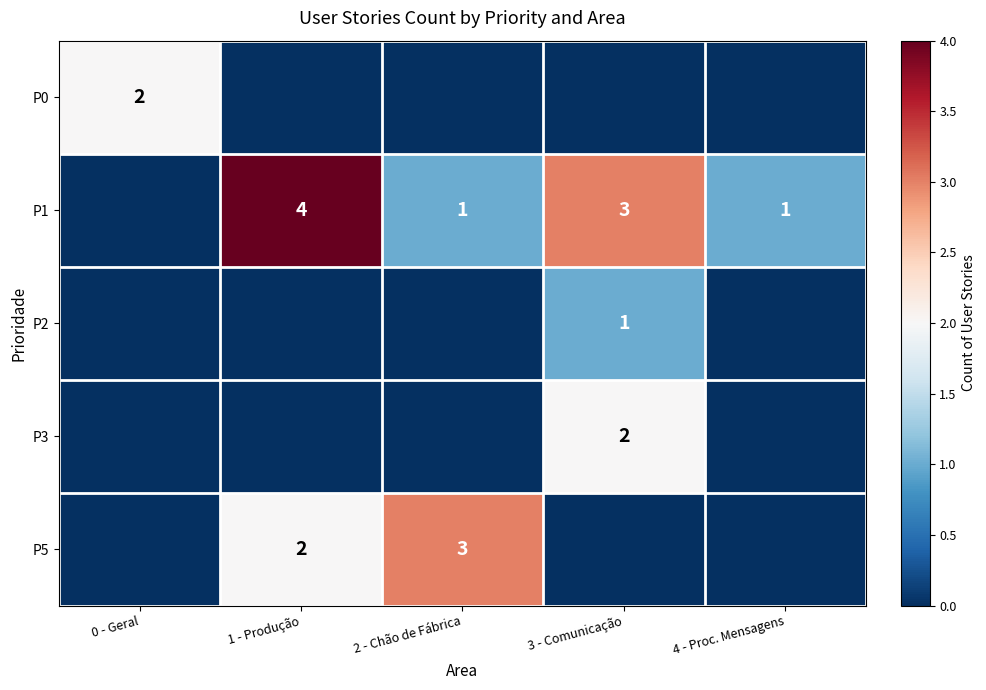

The P3 series shows 2 at 3 - Comunicação. True or false?

True